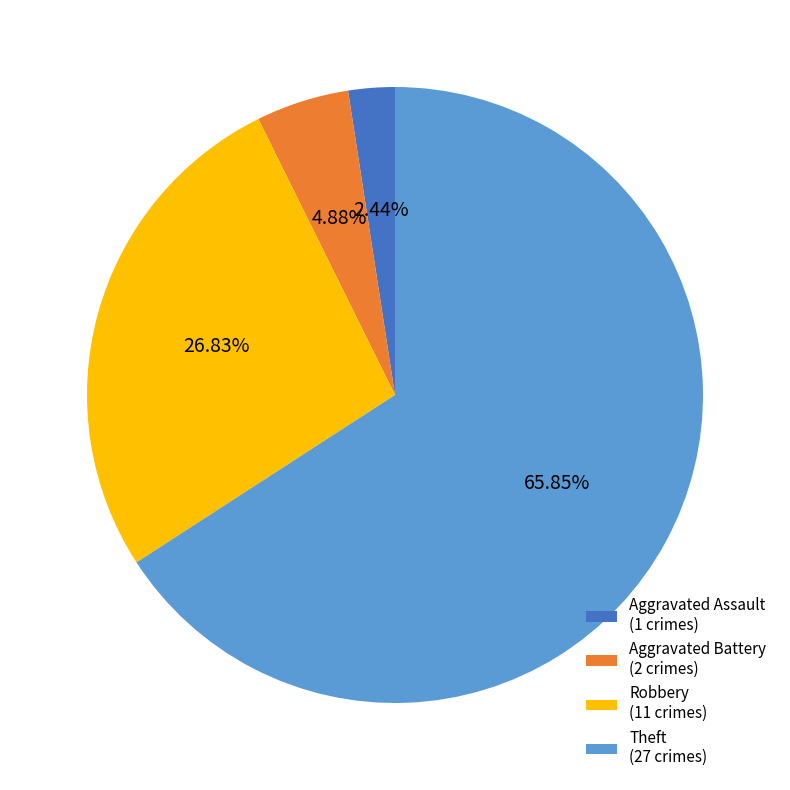

Which category has the biggest portion of the pie?

Theft (27 crimes)